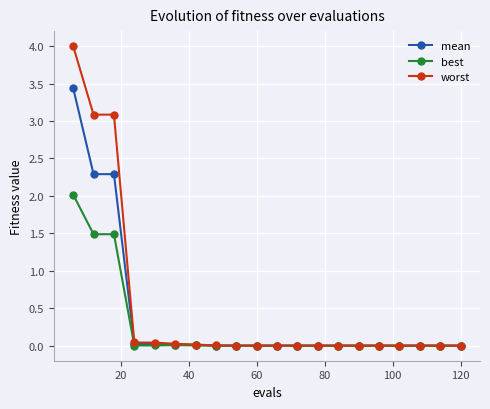

Which series has the largest range (max minus min)?

worst